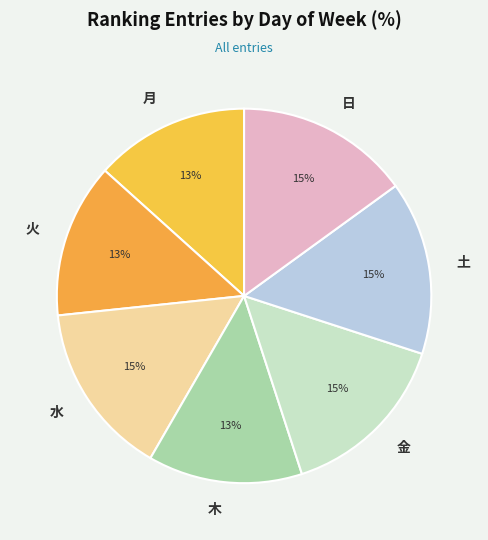

How many segments does this pie chart have?

7